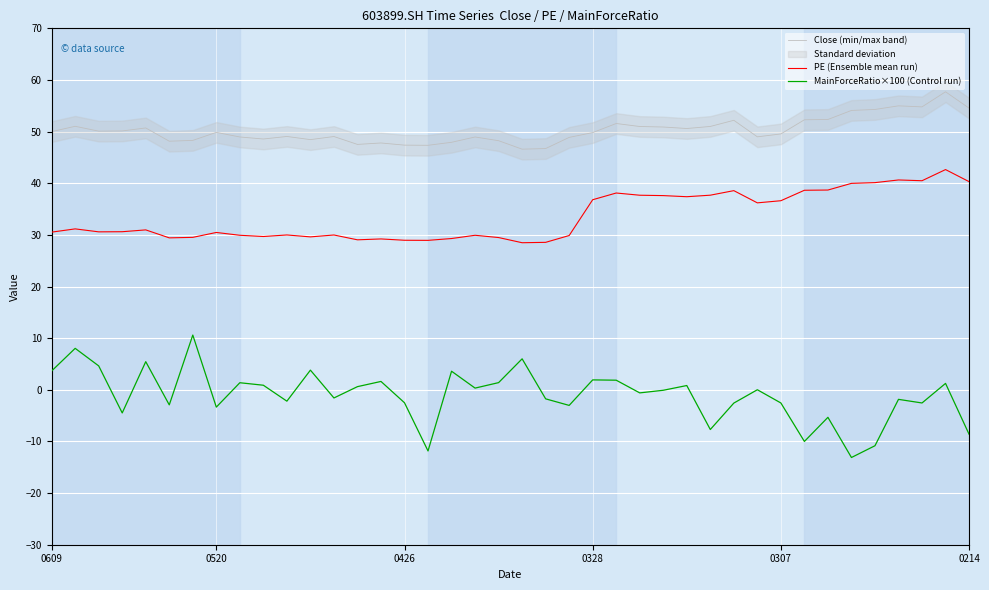

List the series in order of their peak value, highest first.

Close (min/max band), PE (Ensemble mean run), MainForceRatio×100 (Control run)